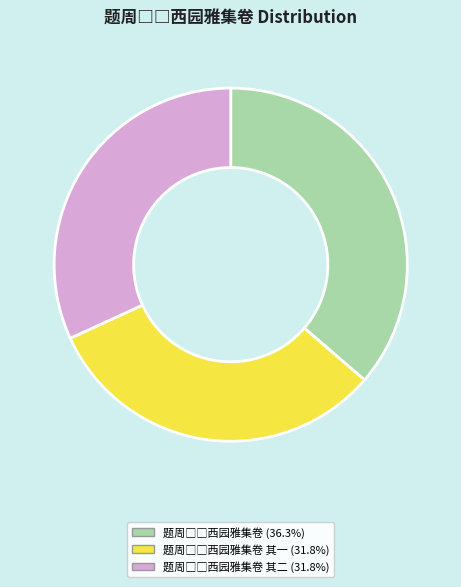

Is there a majority slice in this chart?

No